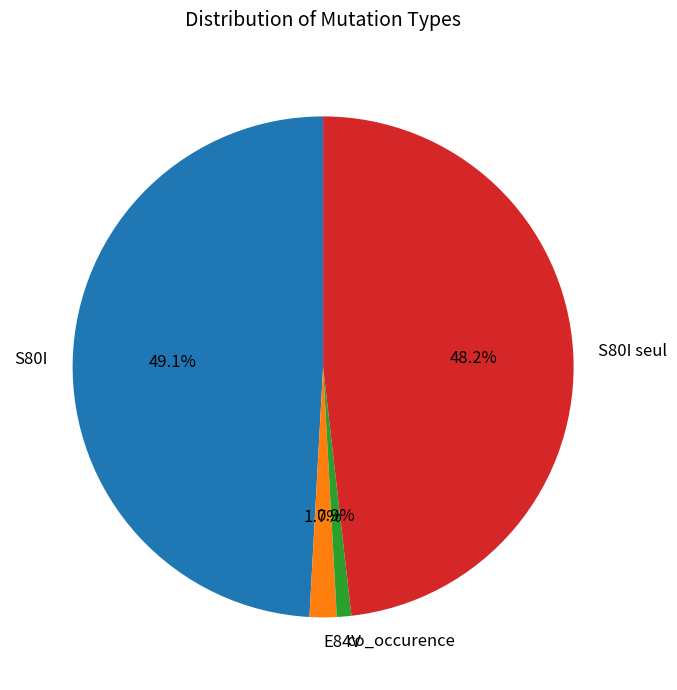

Does S80I account for over 50% of the chart?

No